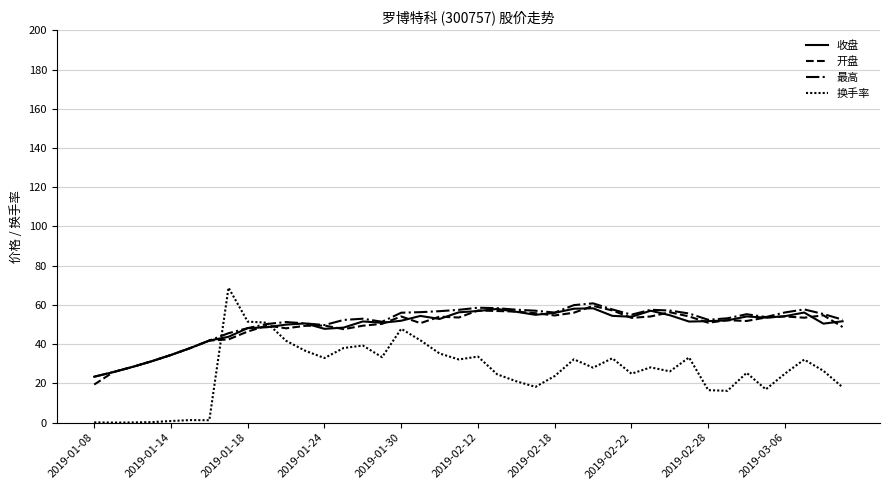

Which series has the widest spread of values?

换手率